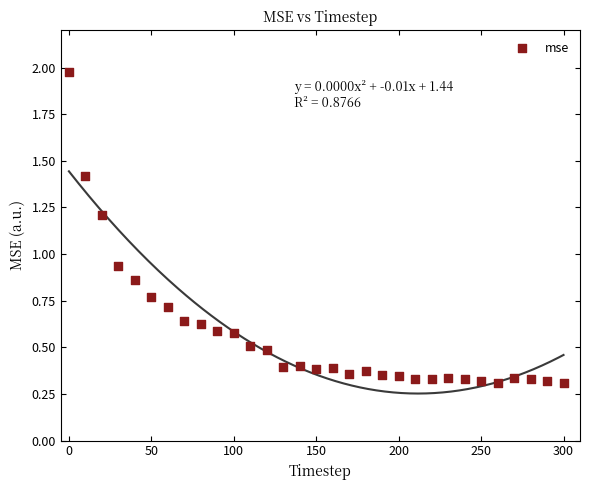

What is the range of X values (max minus min)?

300.0